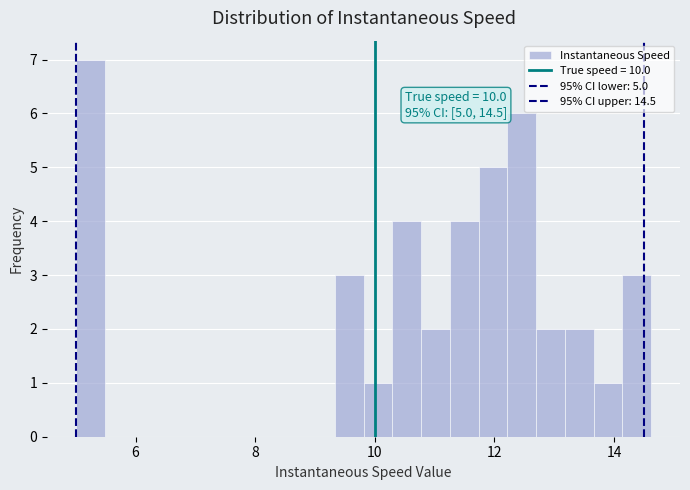

Around what value on the x-axis is the tallest bar? Give the approximate position of its centre, as read against the axis.

5.2